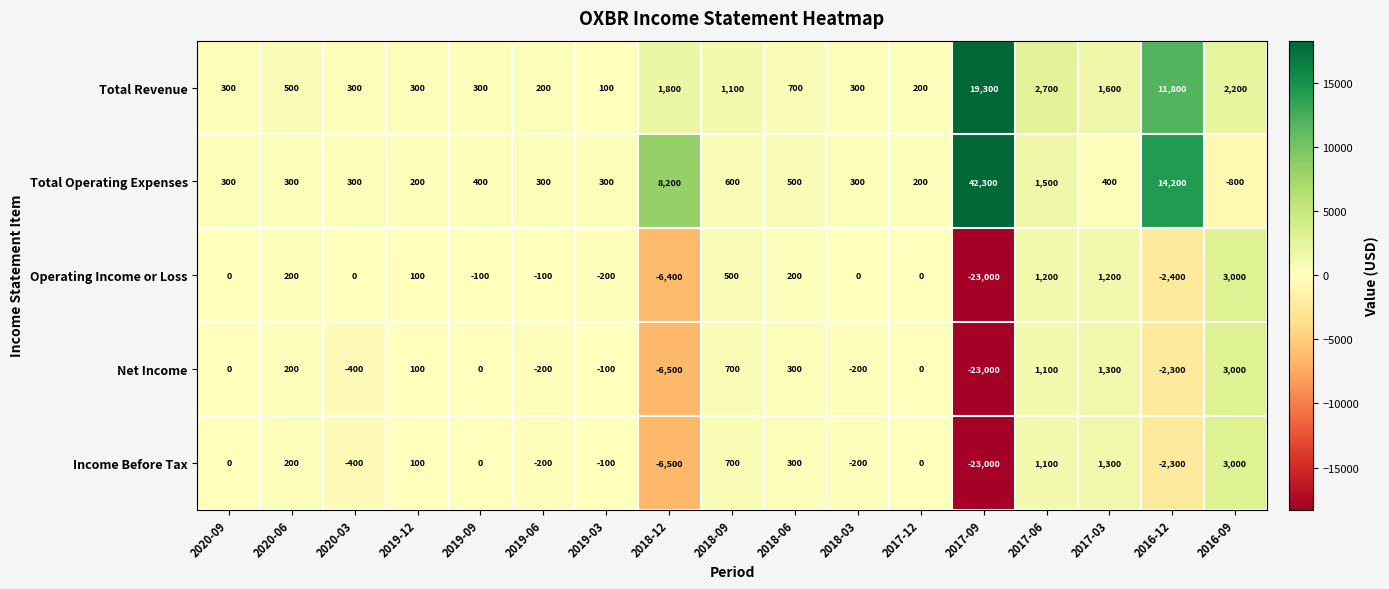

What is the minimum value shown in the chart?

-23000